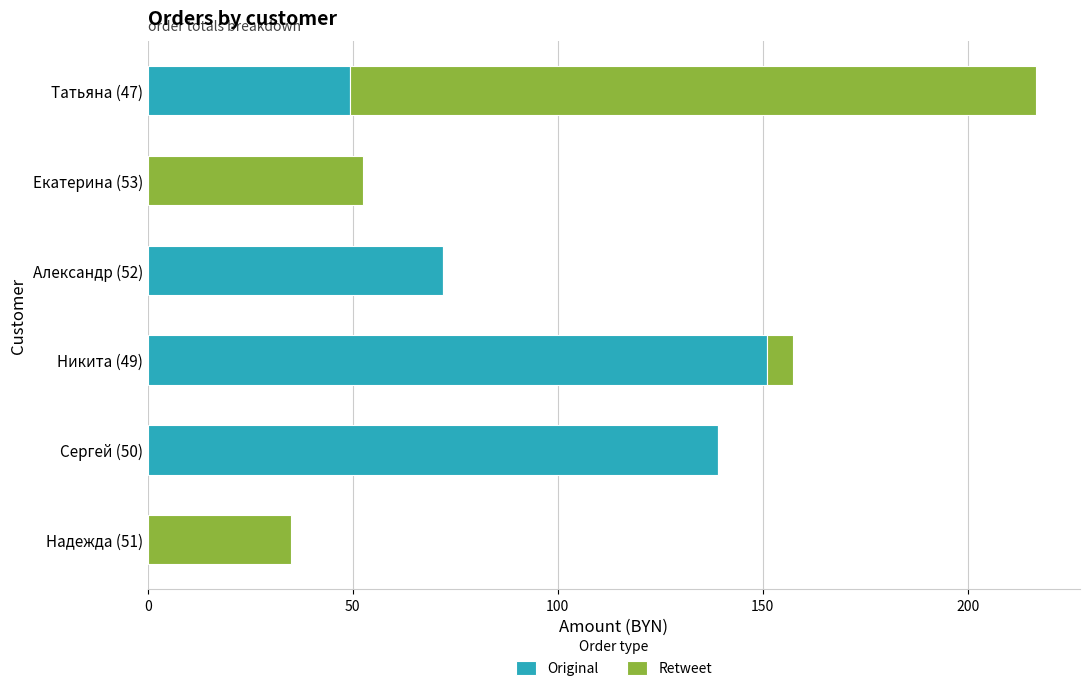

What are all the series names shown in the legend?

Original, Retweet